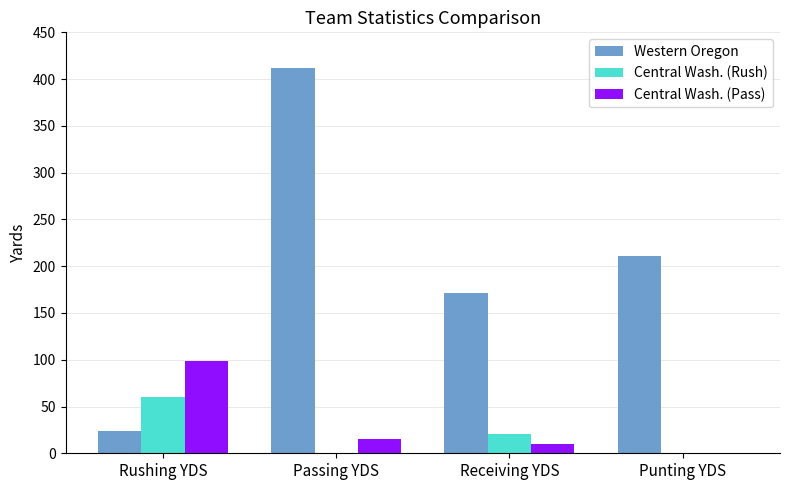

What is the sum of all Central Wash. (Pass) values?

124